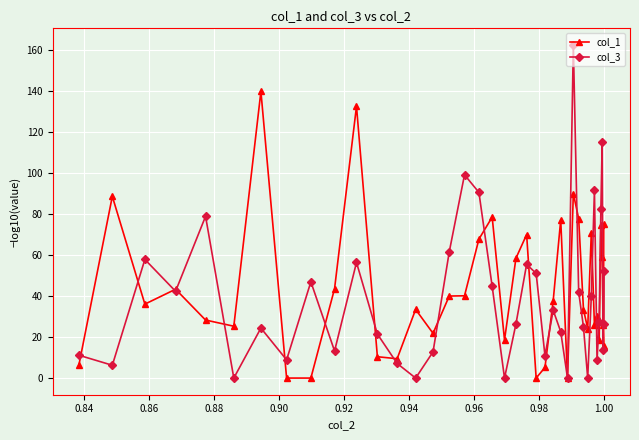

What is the difference between the maximum and minimum values in the col_1 series?

140.0